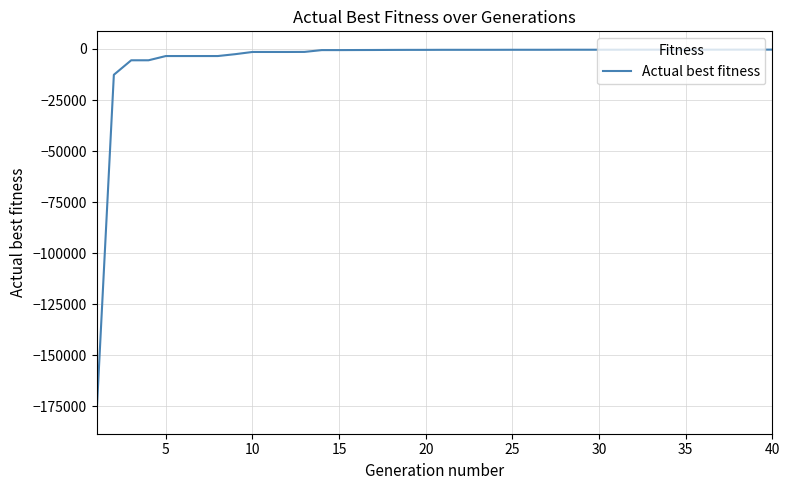

What is the smallest value displayed?

-179520